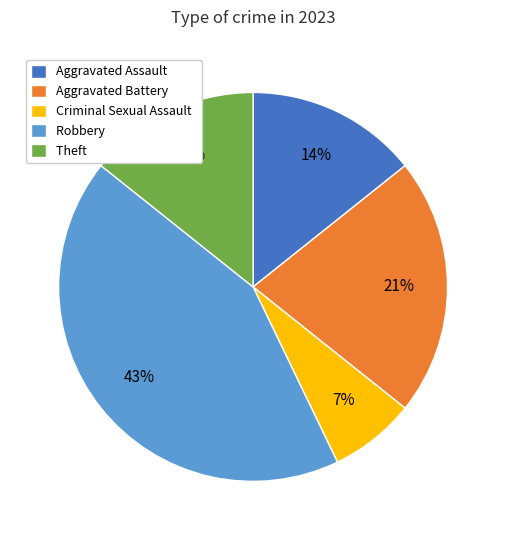

What is the ratio of the value at Theft to the value at Robbery?

0.3